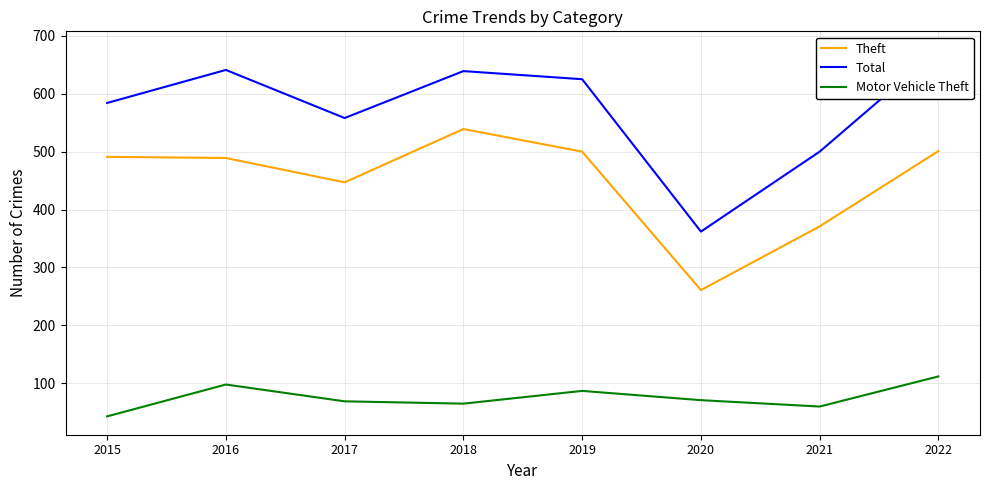

Does the chart have visible grid lines?

Yes